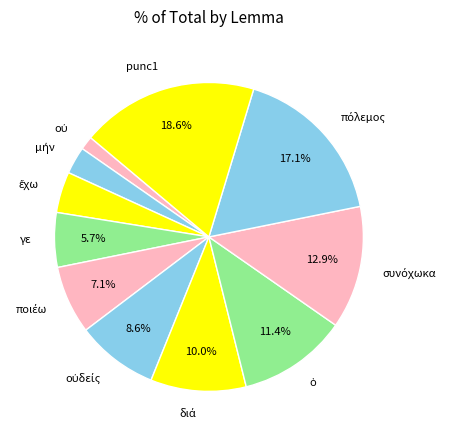

Which slice is the largest?

punc1